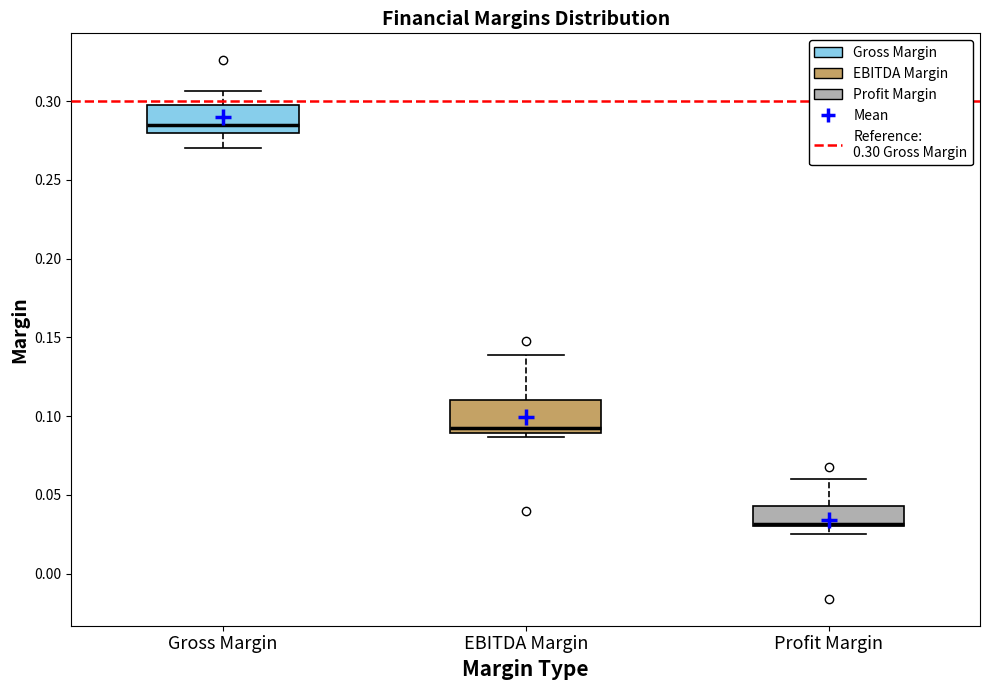

Where does the lower whisker of the box for Gross Margin end on the y-axis? The values are not printed on the chart, so give them approximately, as read against the axis.

0.270